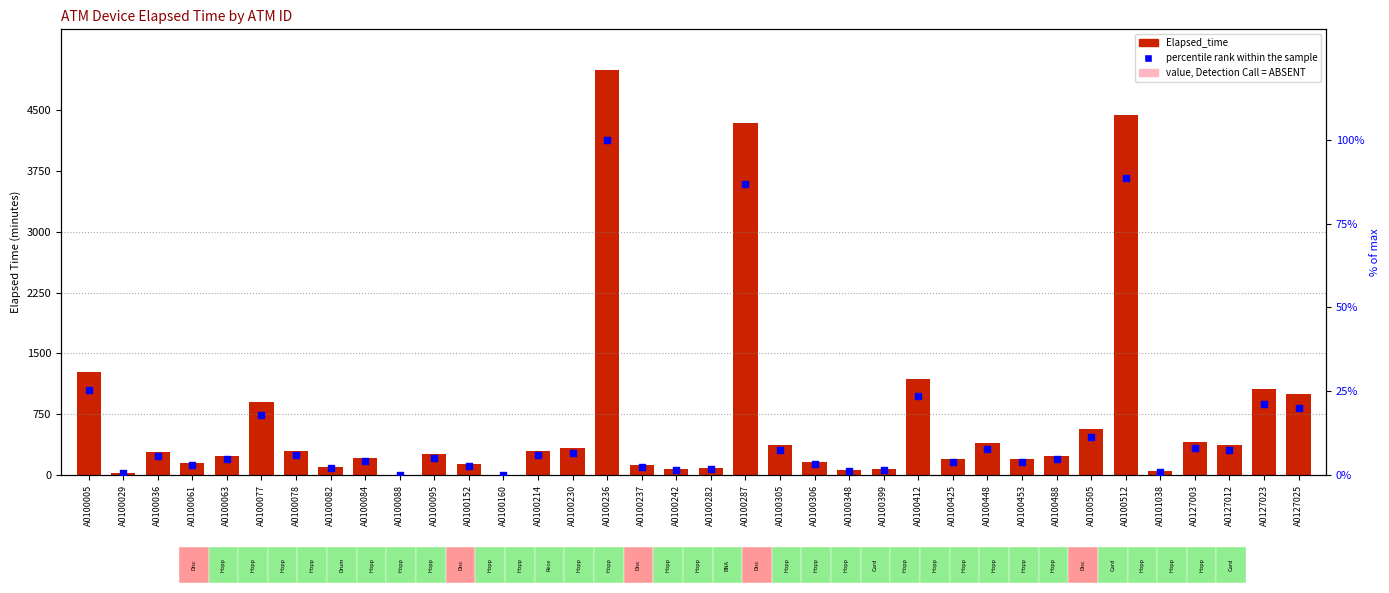

What is the total value across all series at A0100453?

198.9